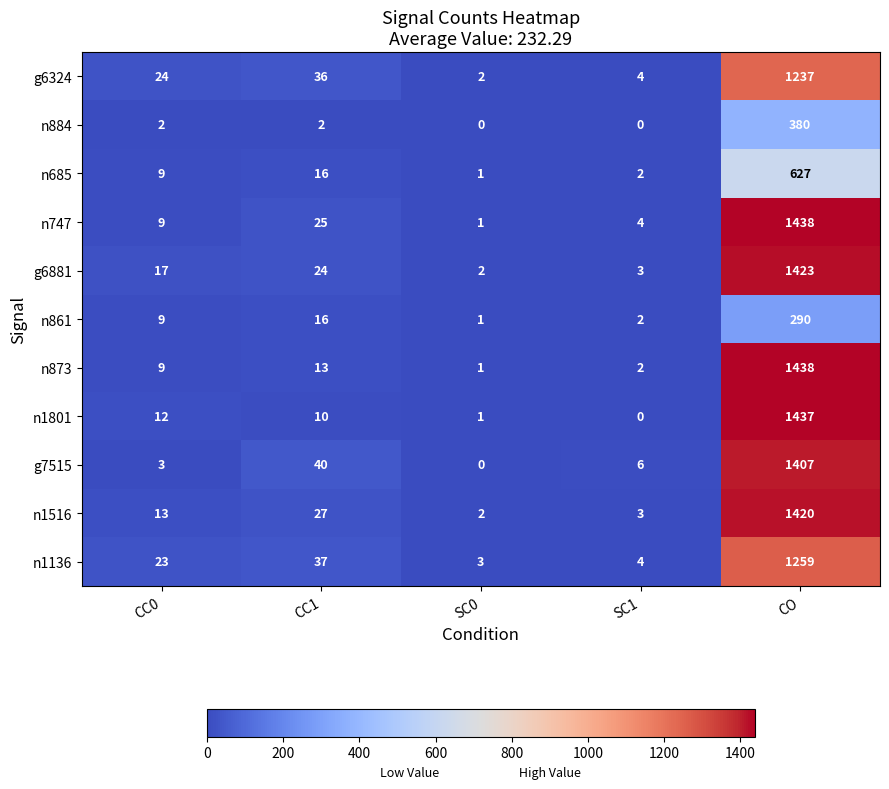

What is the maximum value shown in the chart?

1438